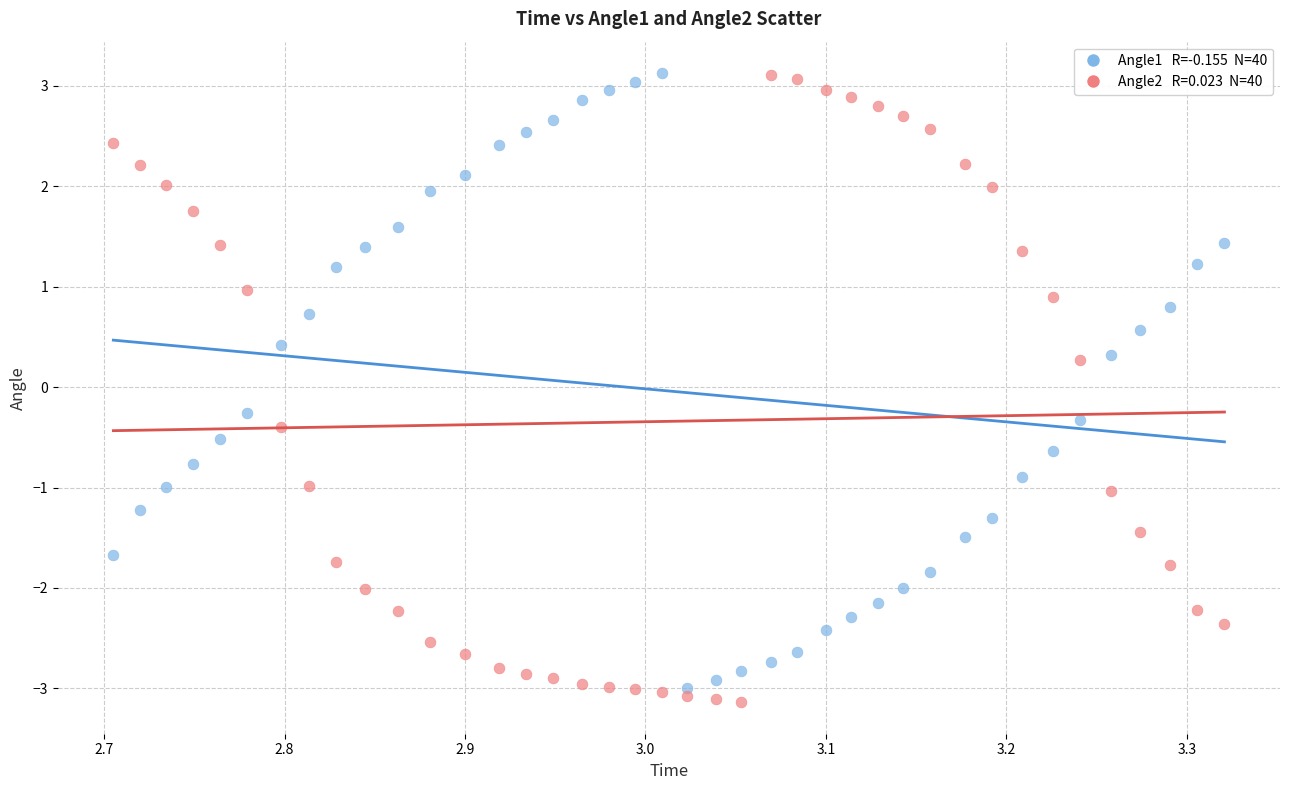

Across all data points, what is the range of Y values (max minus min)?

6.3